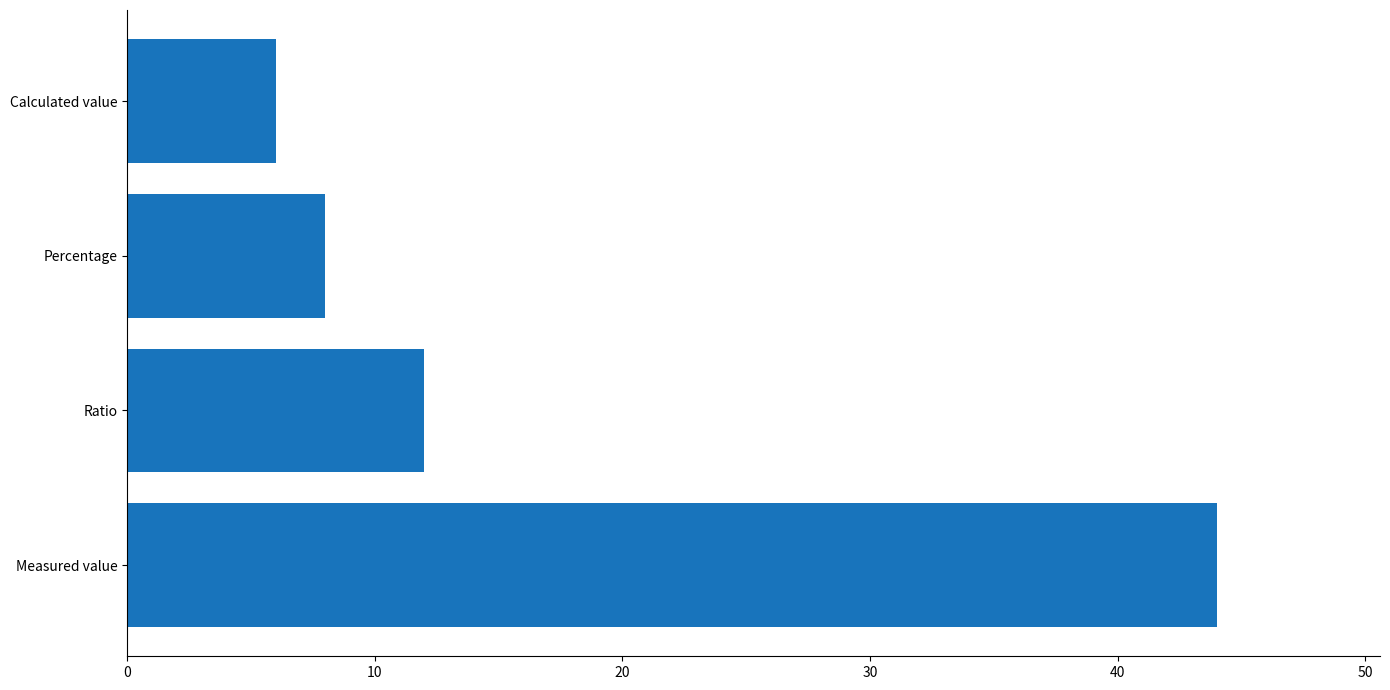

How many categories are shown in the chart?

4